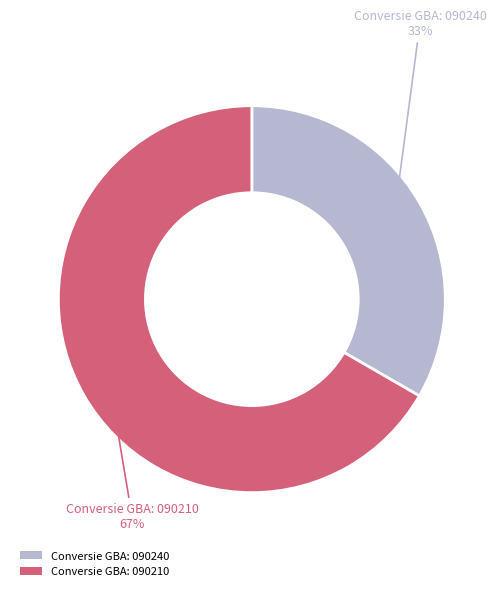

Which slice is the largest?

Conversie GBA: 090210